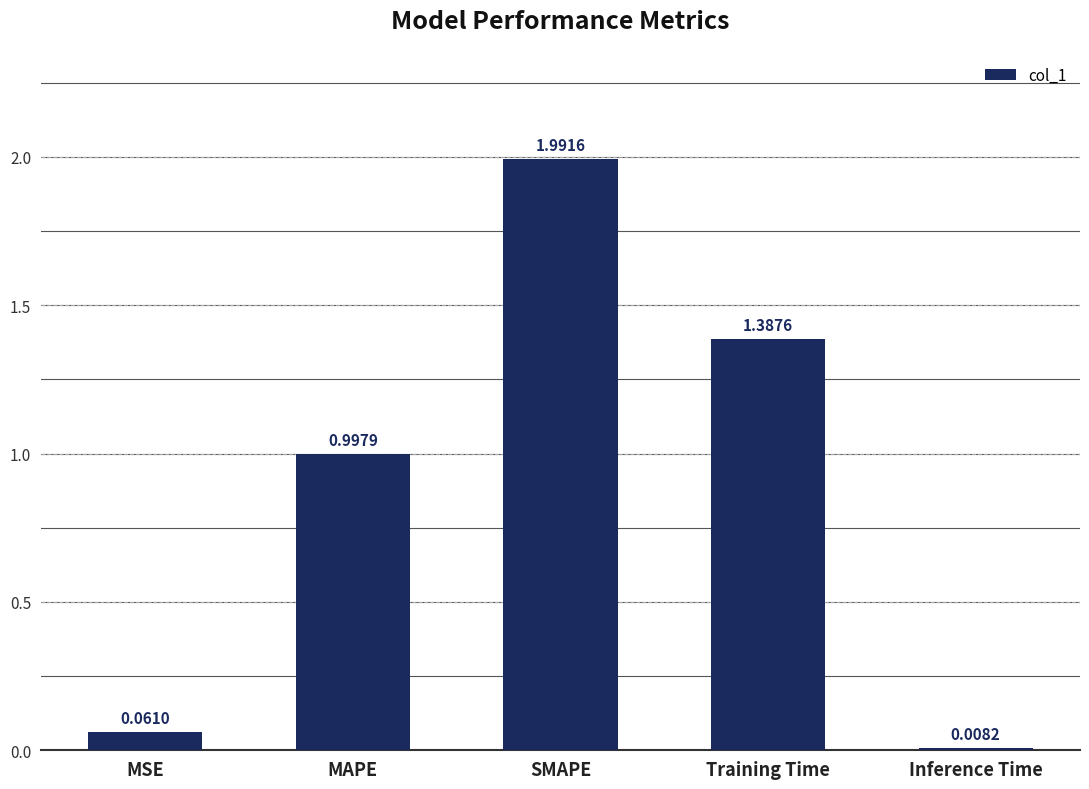

What is the label of the 2nd bar from the right?

Training Time